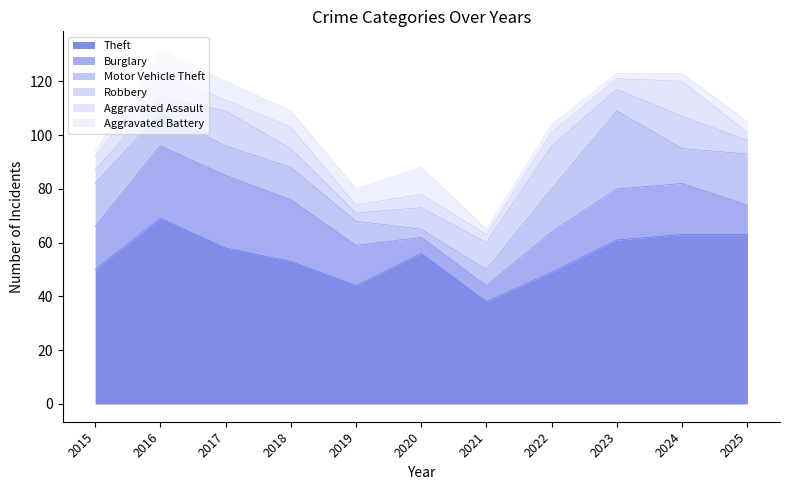

At which category does Robbery reach its first local valley?

2019